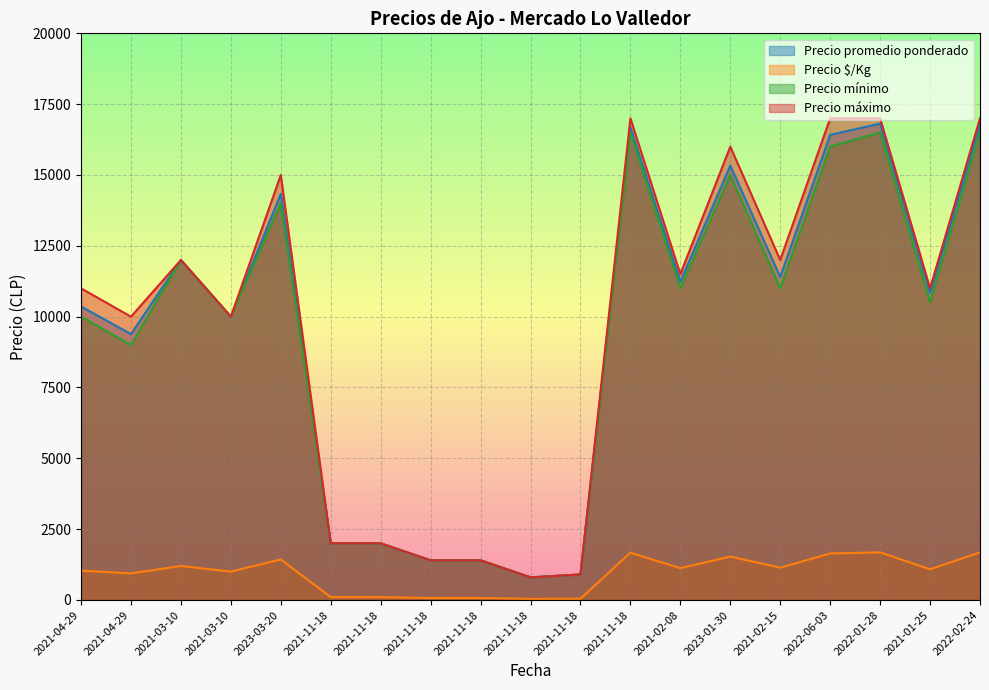

How many interior local valleys does the Precio promedio ponderado series have?

6